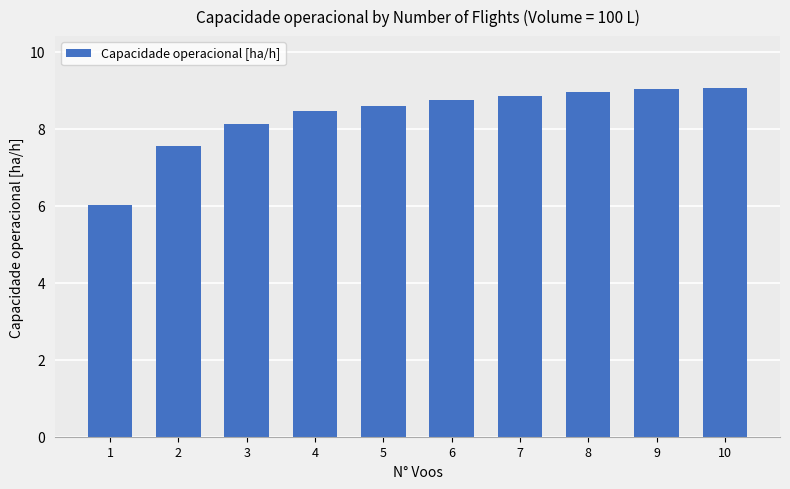

What is the value of the 4th bar from the left?

8.5